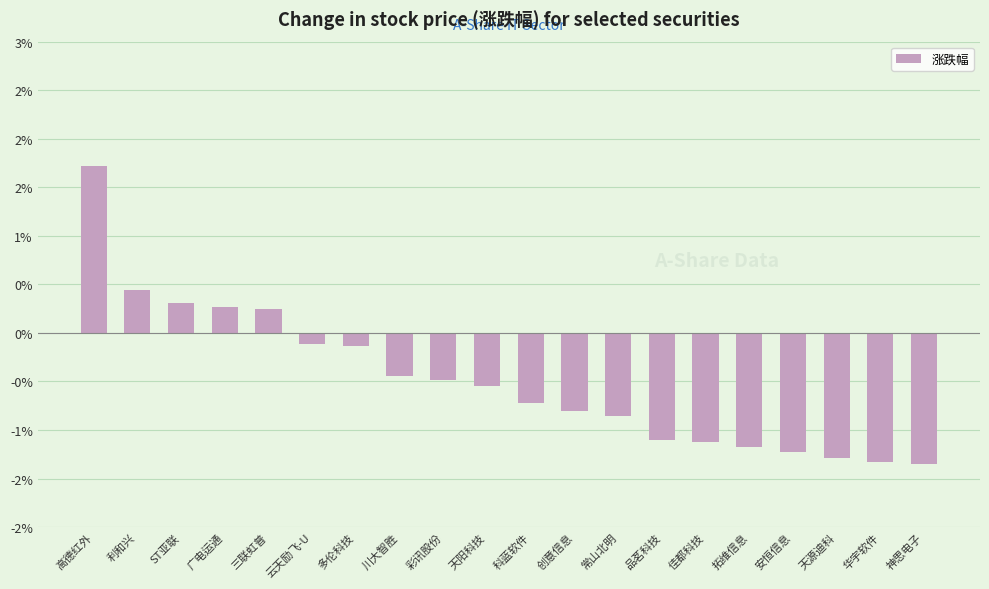

Where does the data first go above 0?

高德红外